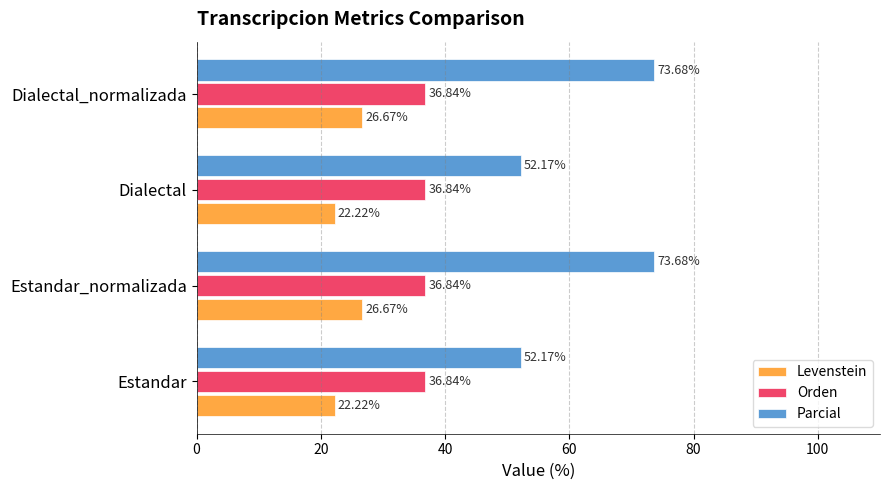

What is the difference between the highest and lowest values at Estandar?

30.0